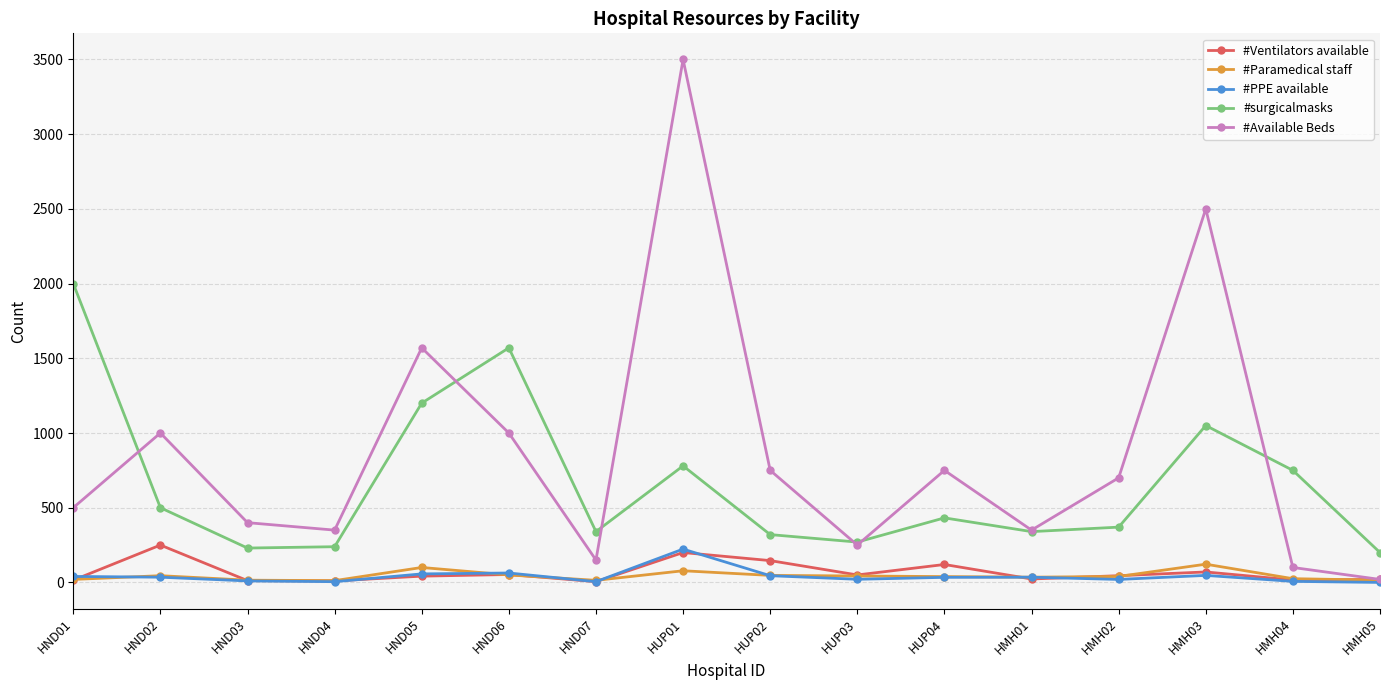

True or false: #surgicalmasks and #Ventilators available intersect in this chart.

False